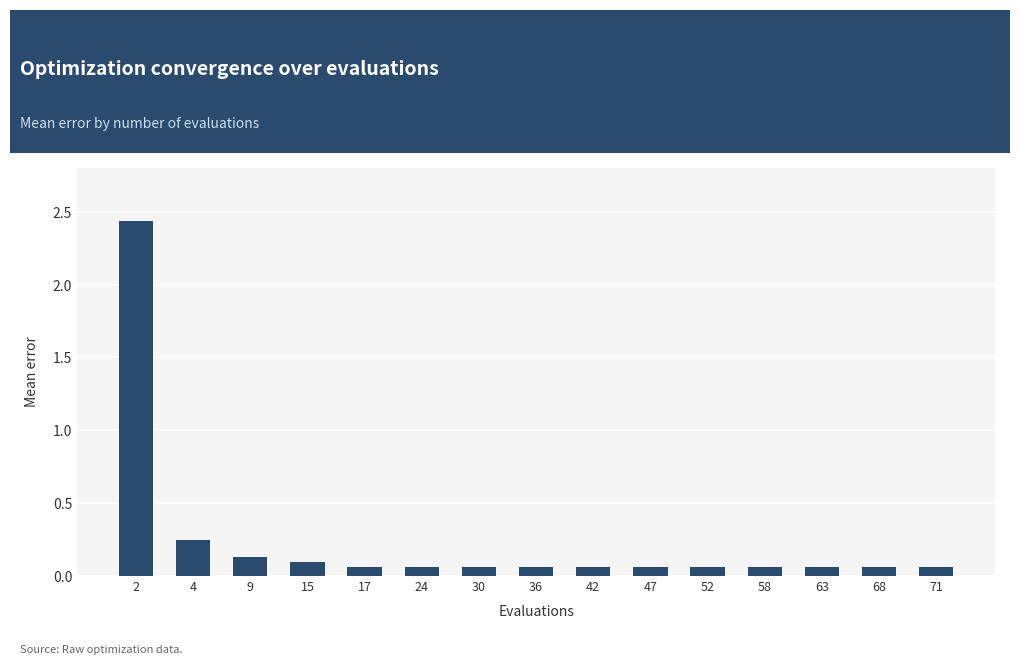

Does the chart contain any negative values?

No